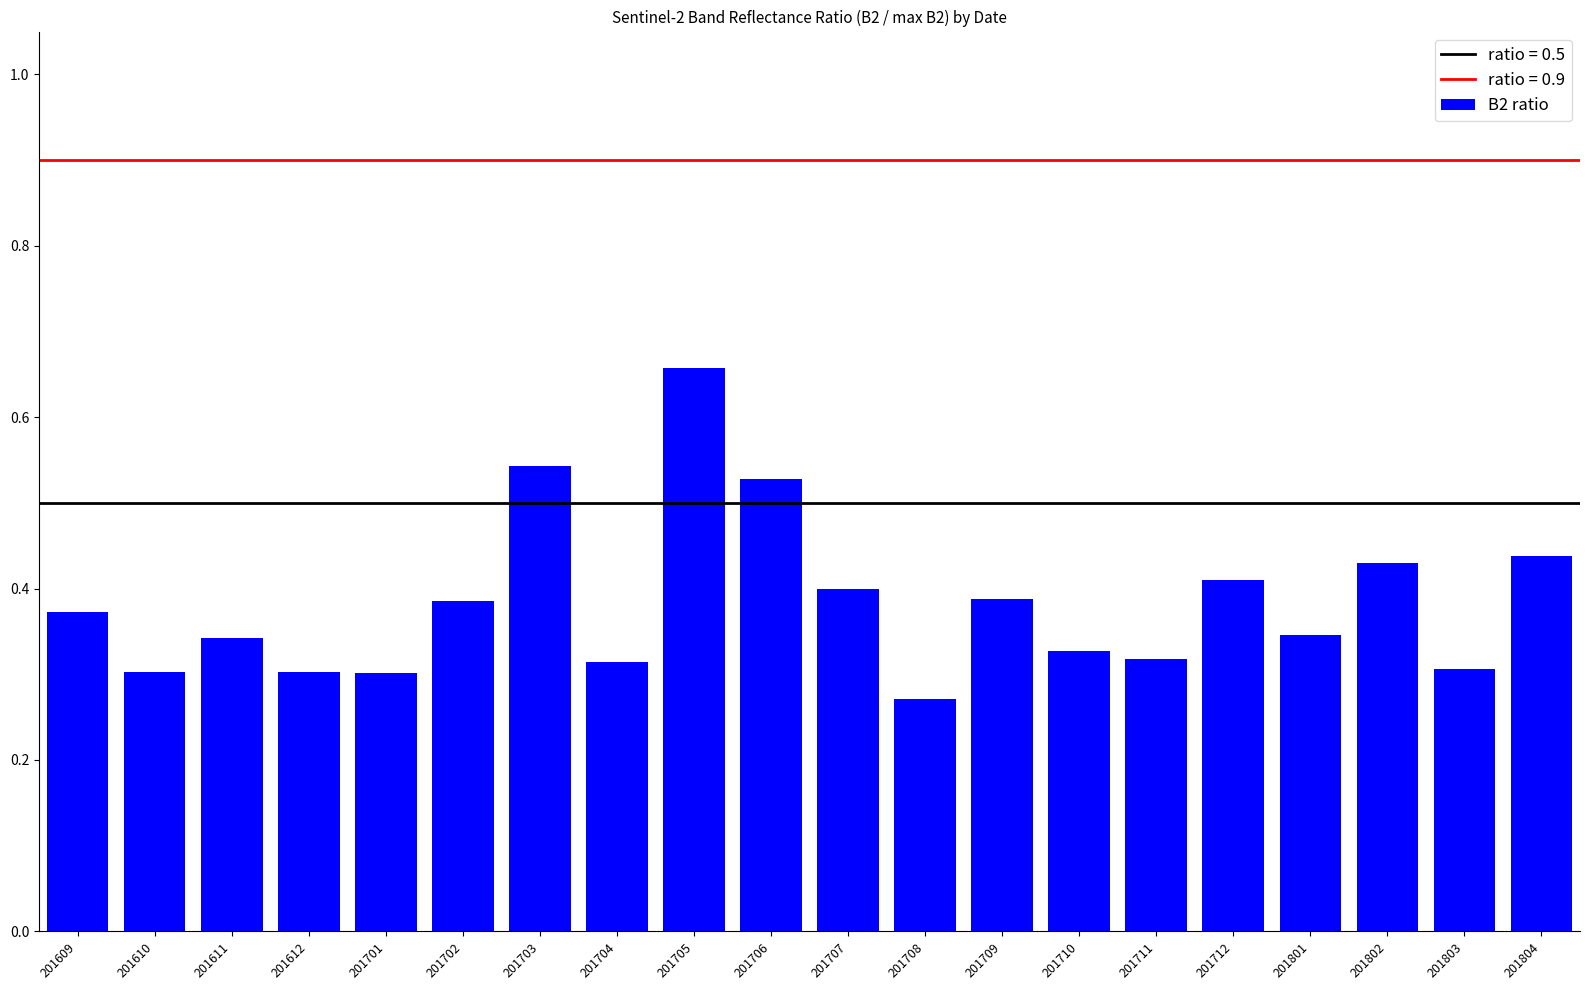

The chart shows a value of 0.1 at 201610. True or false?

False